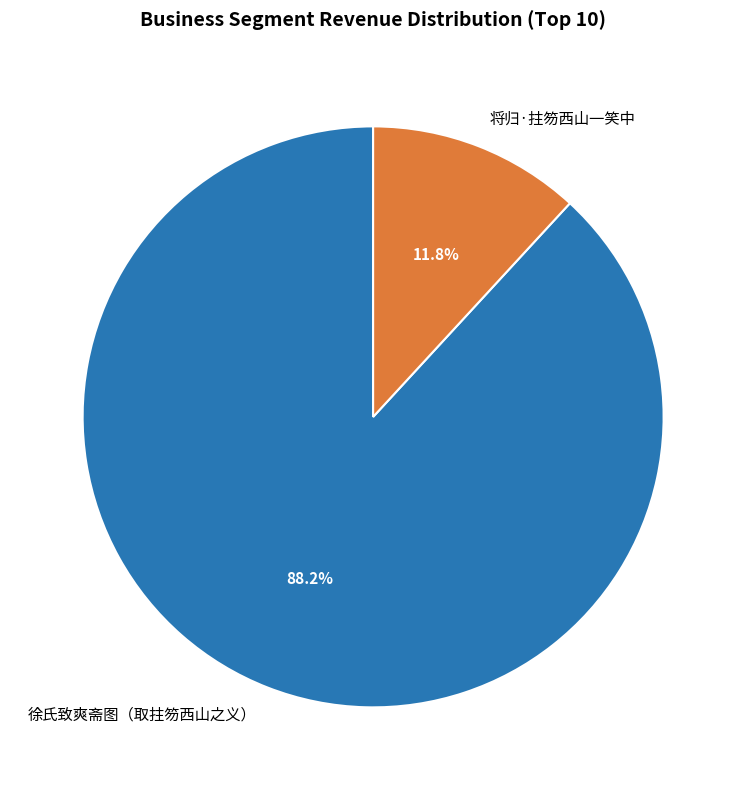

Is it true that 徐氏致爽斋图（取拄笏西山之义） is 81% of the pie?

False